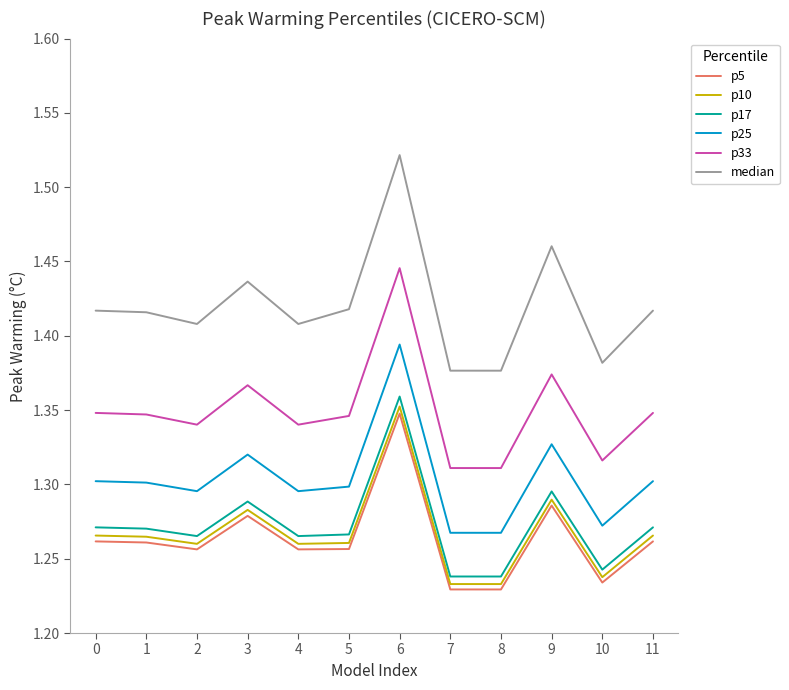

How many categories are shown in the chart?

12